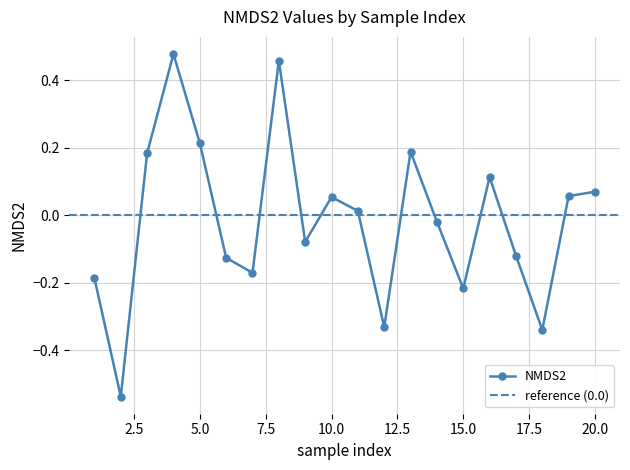

True or false: there are more than 1 points higher than both neighbors.

True